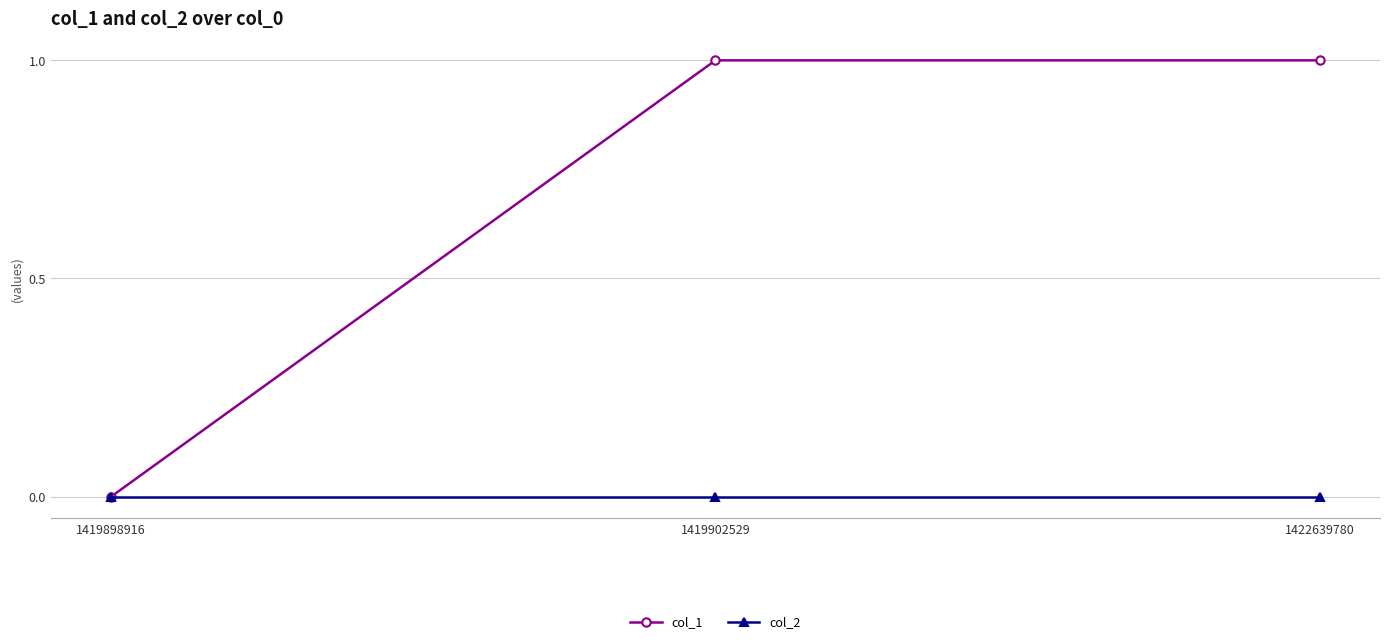

Reading left to right, transcribe all the data shown in this chart.

col_1: 0	1	1
col_2: 0	0	0